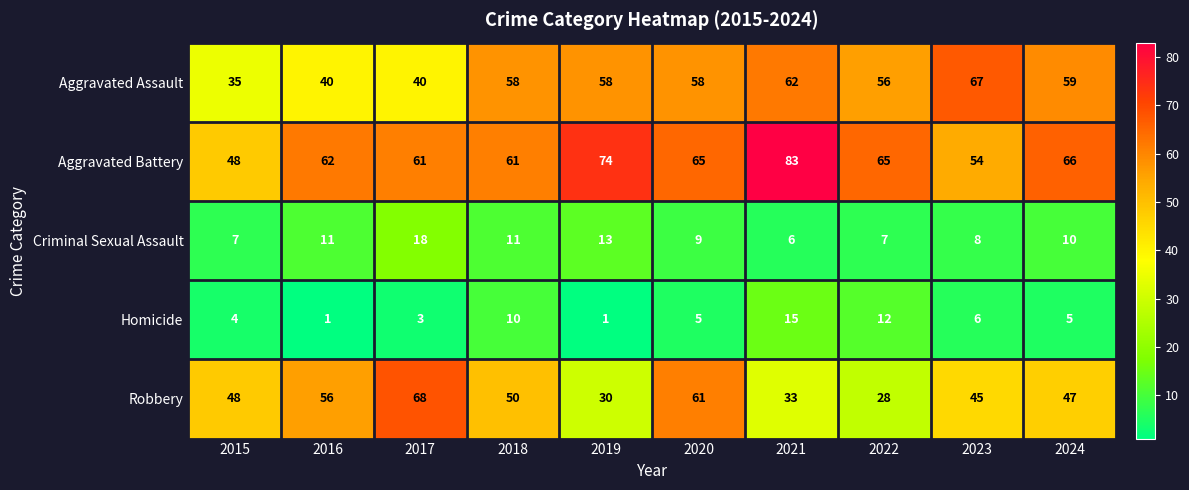

How many data points in Criminal Sexual Assault are less than 10?

5